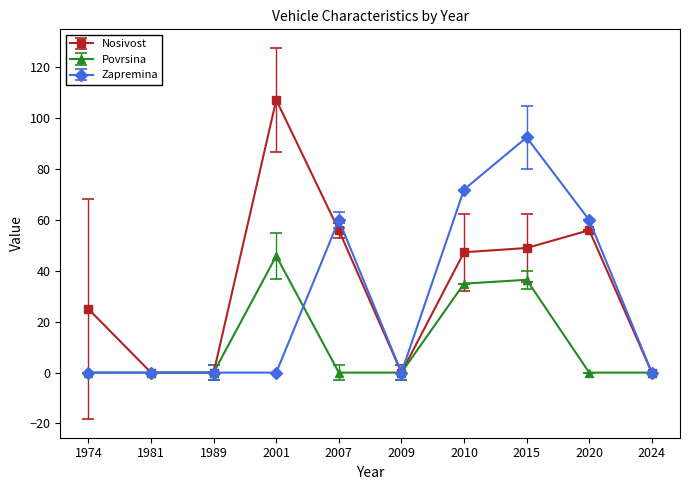

What is the sum of all Povrsina values?

117.4